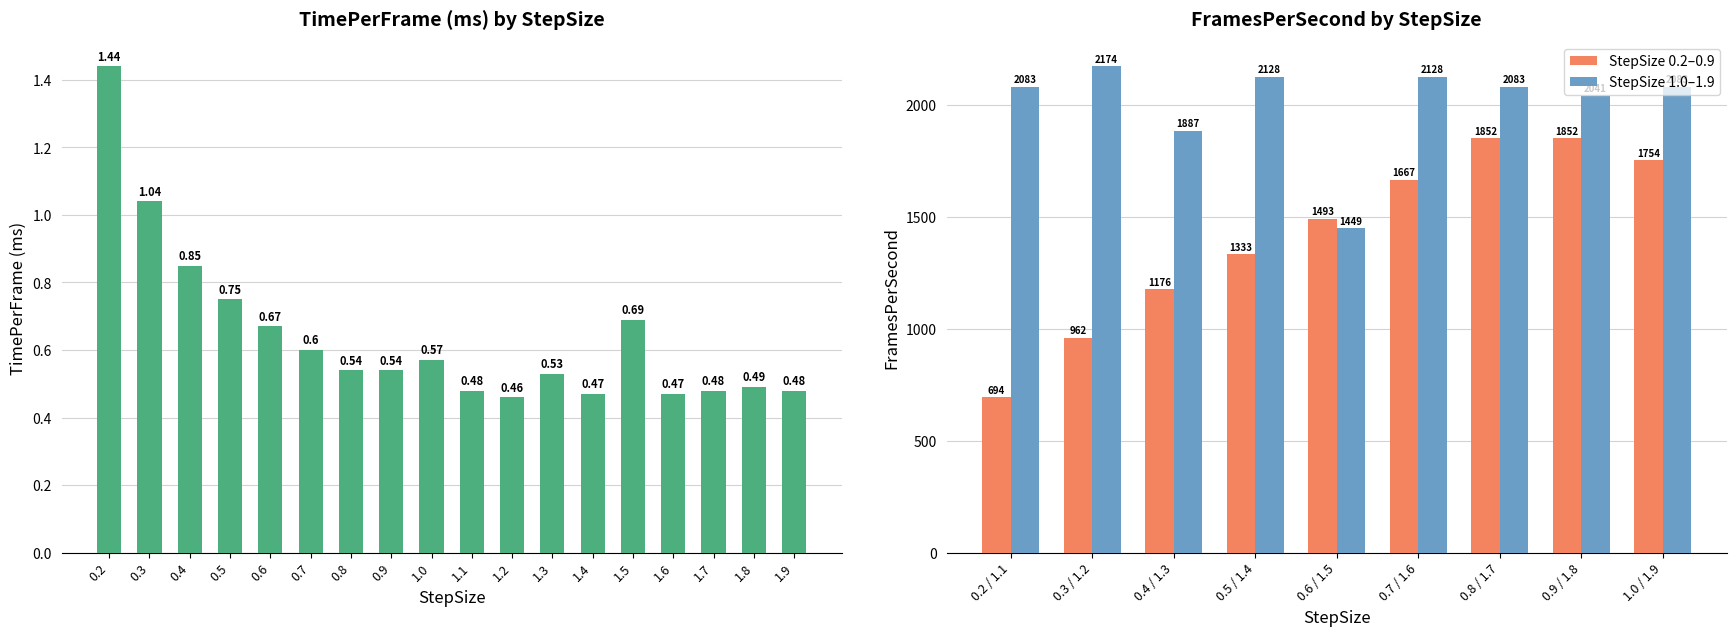

How many values in the StepSize 1.0–1.9 series exceed 2083?

6